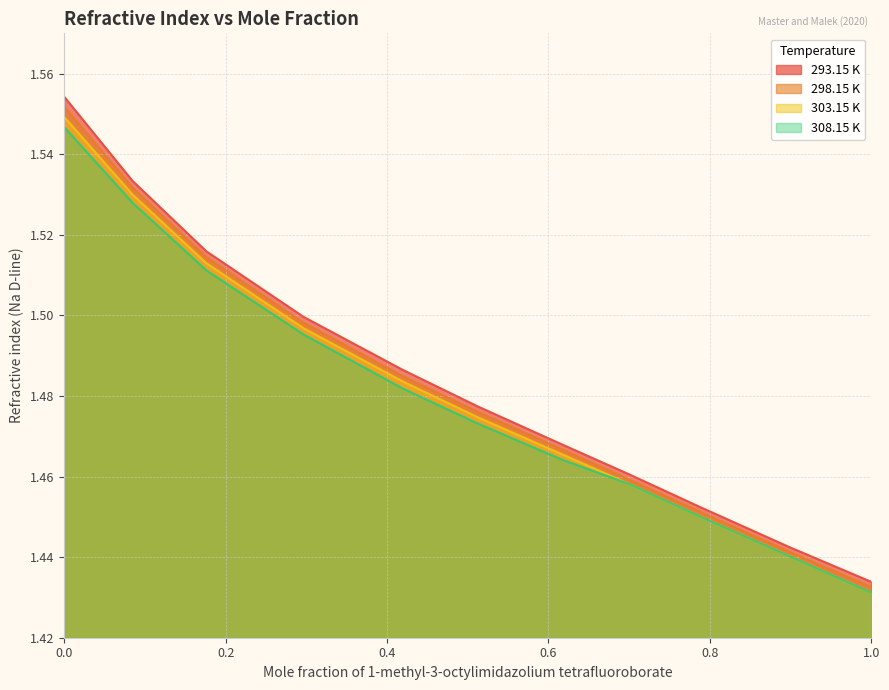

What are all the series names shown in the legend?

293.15 K, 298.15 K, 303.15 K, 308.15 K